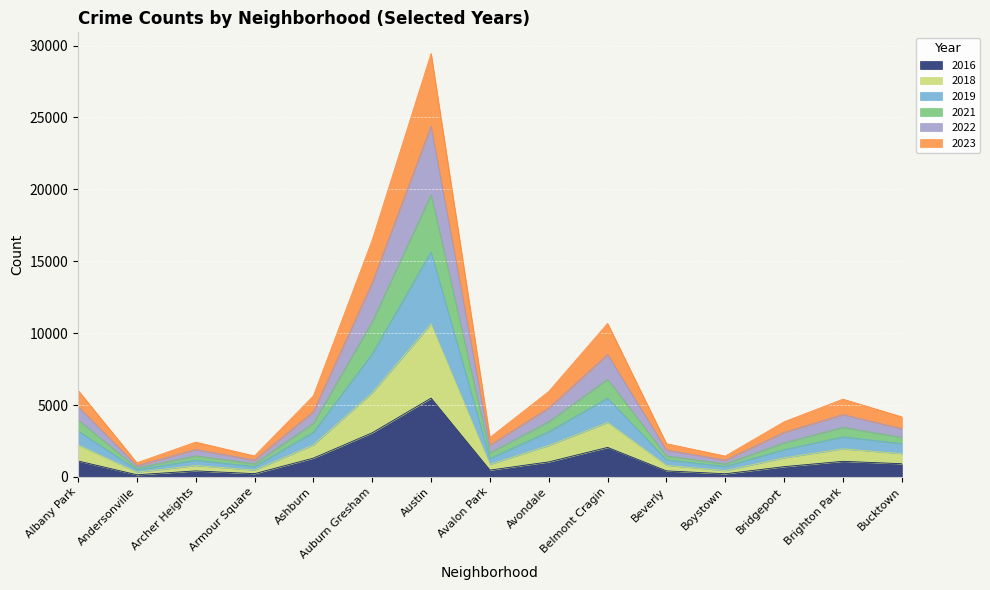

True or false: 2022 and 2023 cross at least once.

False